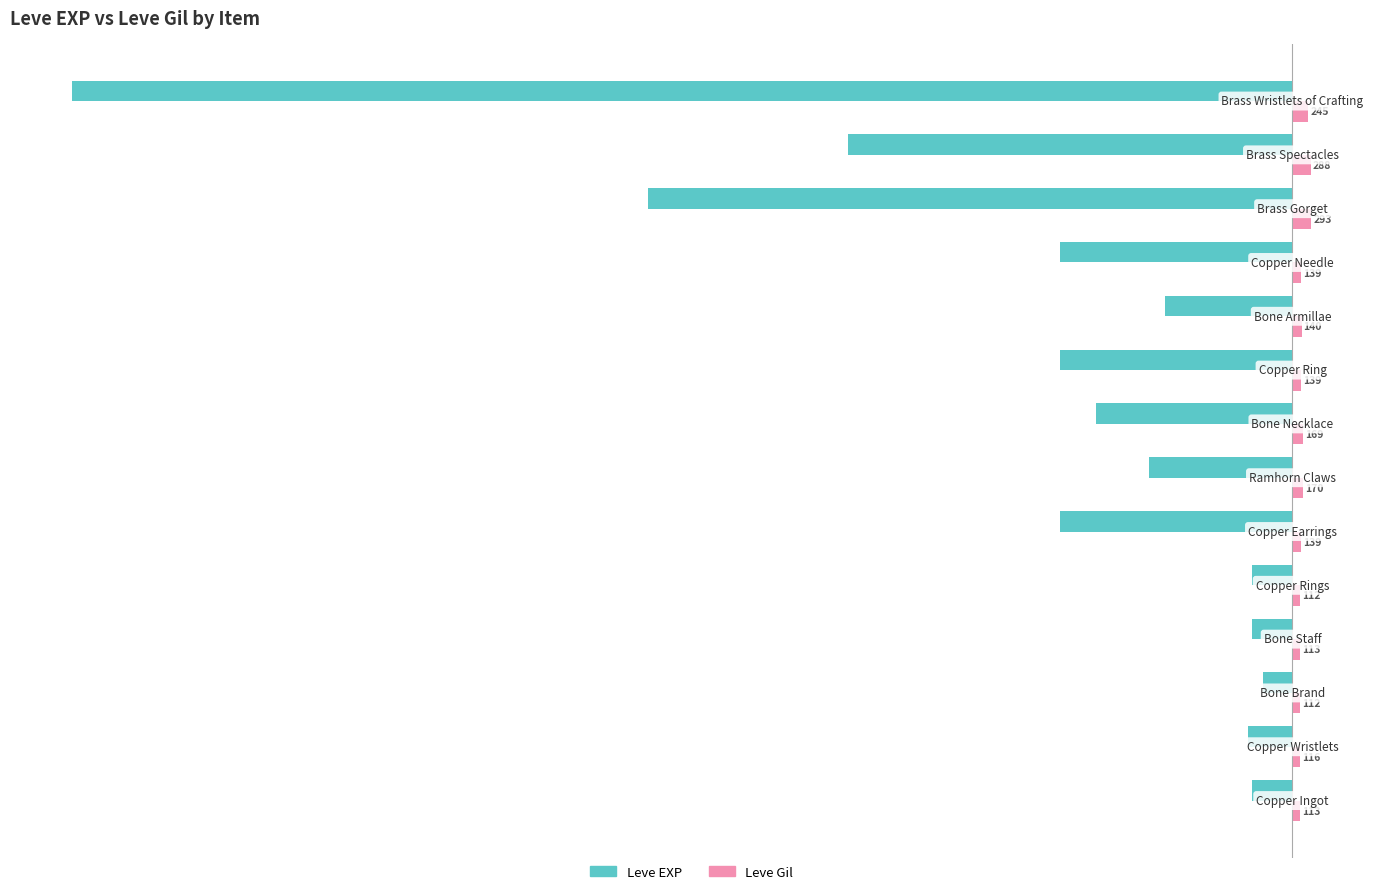

What is the minimum value shown in the chart?

-18910